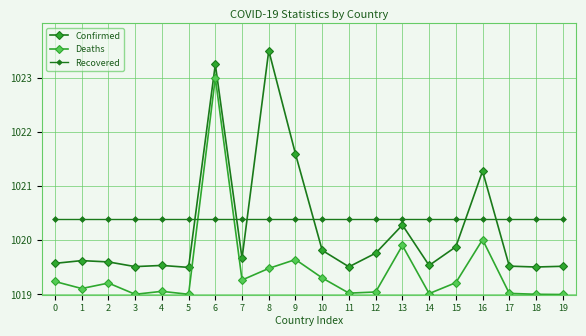

How many lines are shown in the chart?

3